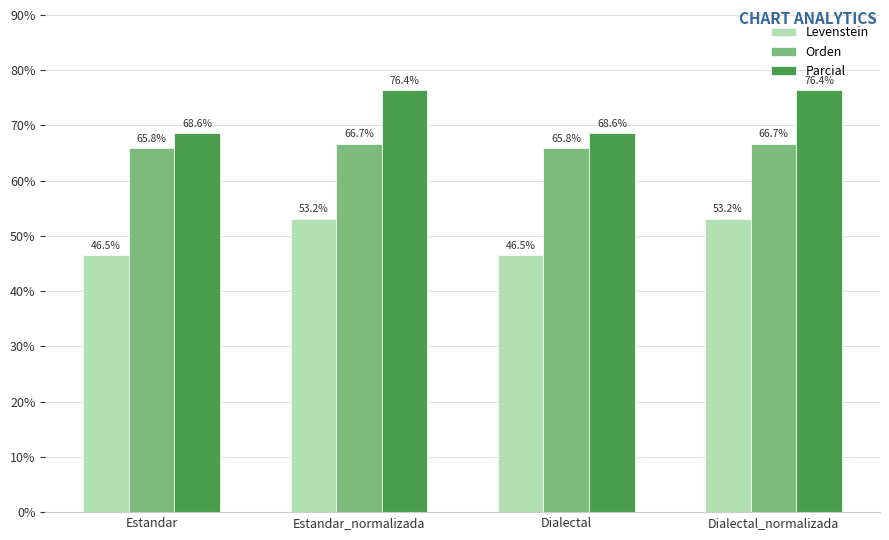

What is the maximum value shown in the chart?

76.4